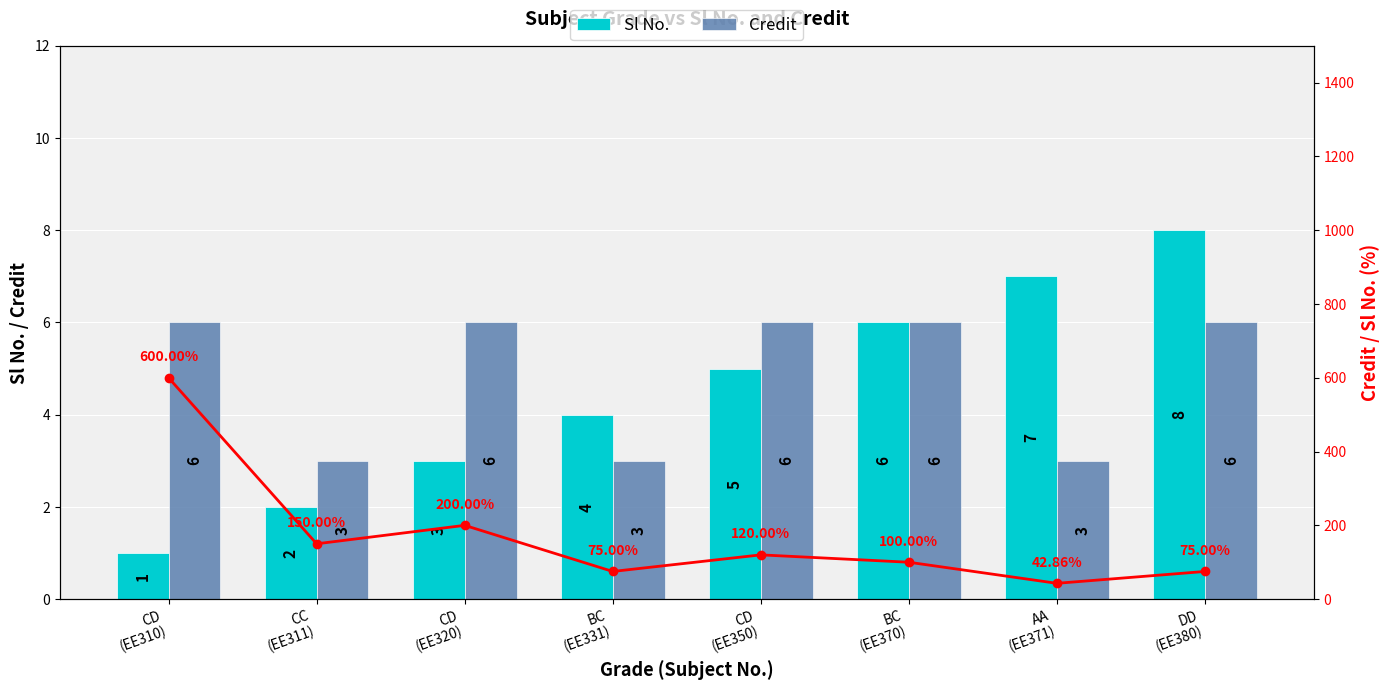

What is the sum of the Credit values at DD
(EE380) and CD
(EE320)?

12